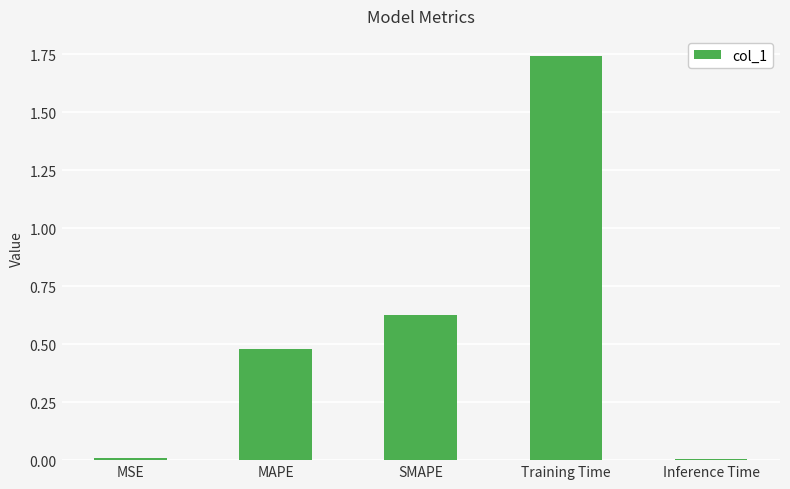

What is the sum of all values?

2.9